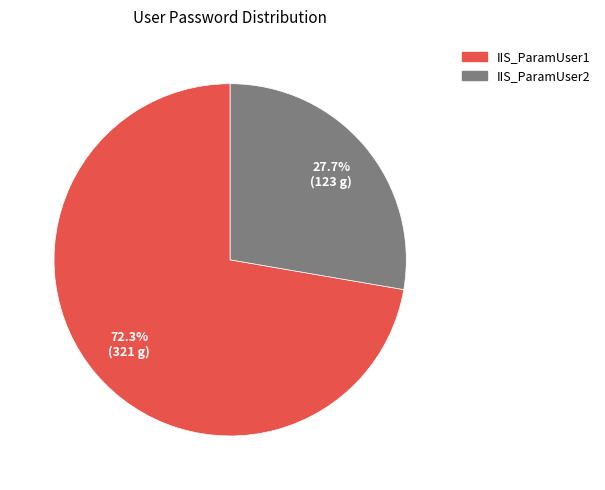

To the nearest percent, what is the difference between the IIS_ParamUser1 and IIS_ParamUser2 slice percentages?

45%